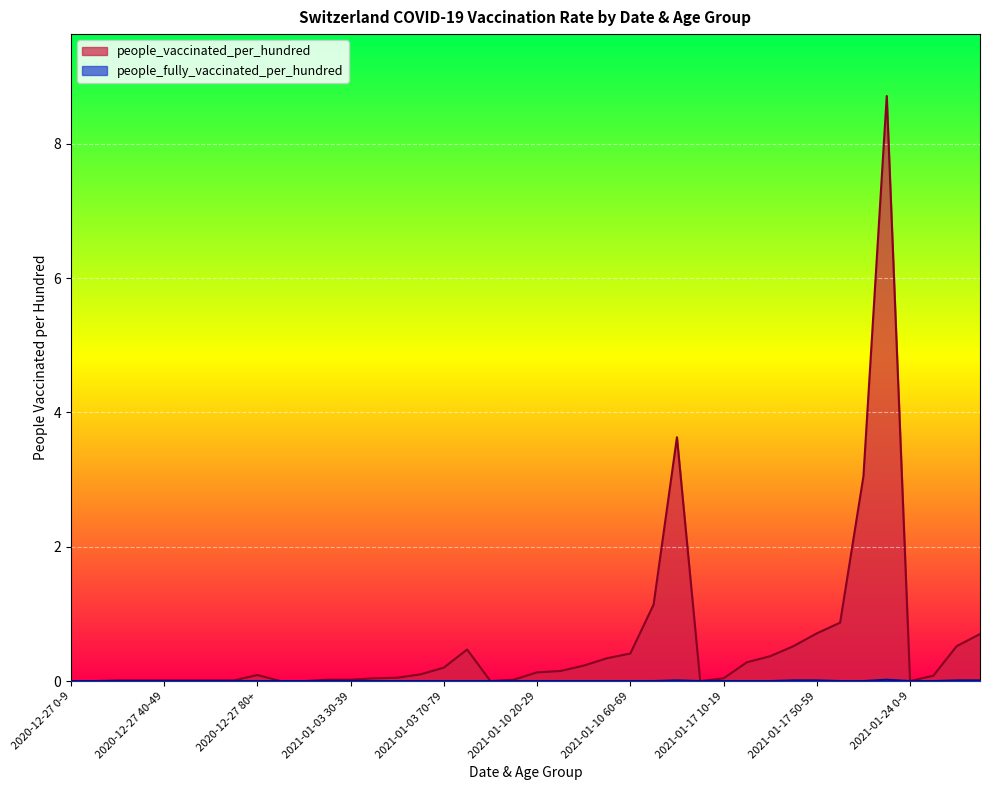

Reading left to right, what are all the values shown in this chart?

people_vaccinated_per_hundred: 0.0	0.0	0.0	0.0	0.0	0.0	0.0	0.0	0.1	0.0	0.0	0.0	0.0	0.0	0.1	0.1	0.2	0.5	0.0	0.0	0.1	0.1	0.2	0.3	0.4	1.1	3.6	0.0	0.0	0.3	0.4	0.5	0.7	0.9	3.0	8.7	0.0	0.1	0.5	0.7
people_fully_vaccinated_per_hundred: 0.0	0.0	0.0	0.0	0.0	0.0	0.0	0.0	0.0	0.0	0.0	0.0	0.0	0.0	0.0	0.0	0.0	0.0	0.0	0.0	0.0	0.0	0.0	0.0	0.0	0.0	0.0	0.0	0.0	0.0	0.0	0.0	0.0	0.0	0.0	0.0	0.0	0.0	0.0	0.0